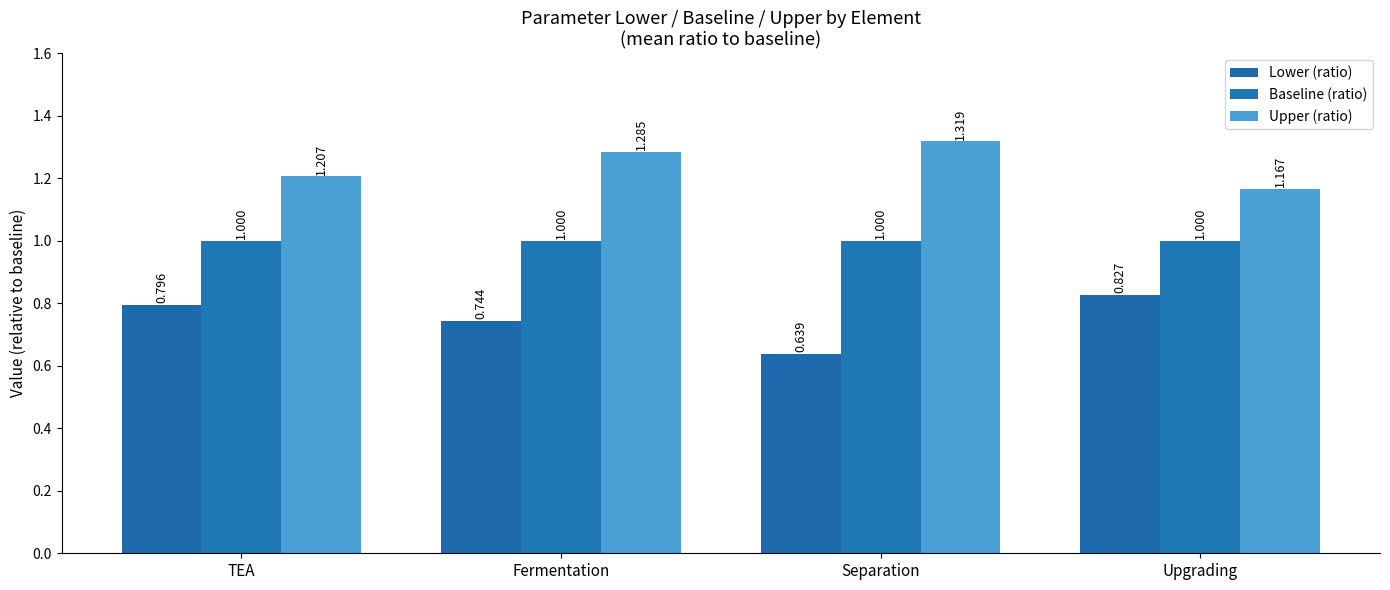

Are the bars grouped side by side (vs. stacked)?

Yes